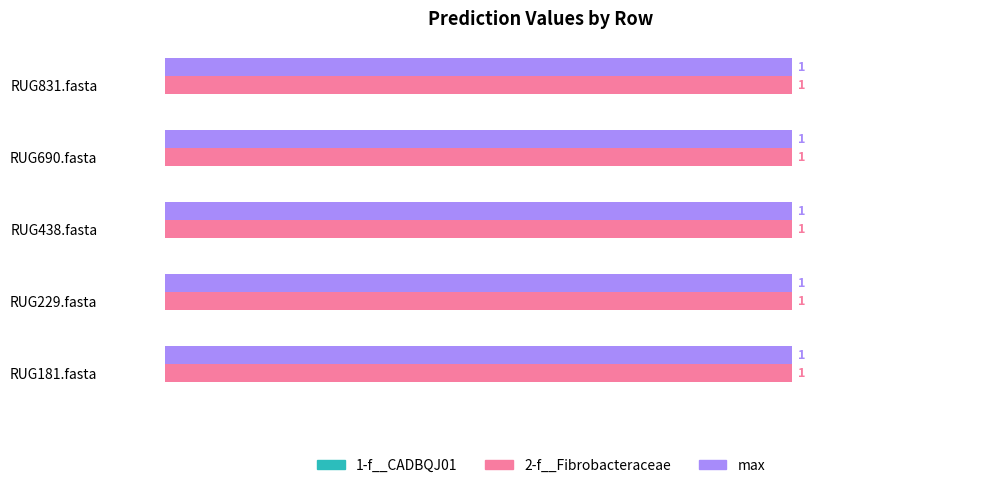

Reading left to right, list all the values displayed in this chart.

1-f__CADBQJ01: 0	0	0	0	0
2-f__Fibrobacteraceae: 1	1	1	1	1
max: 1	1	1	1	1